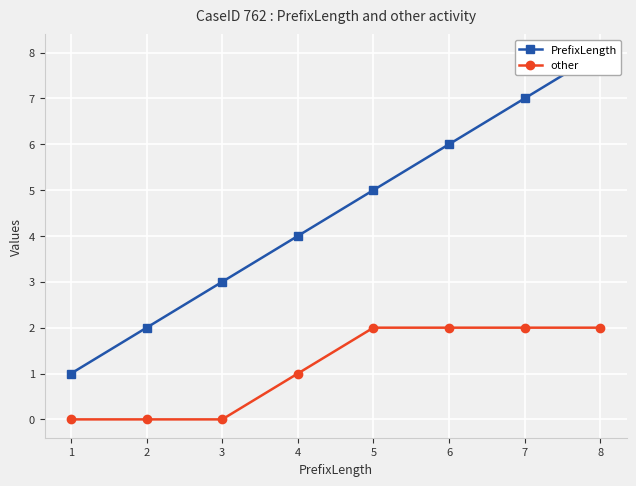

Count the other values in the range 0 to 2.

8